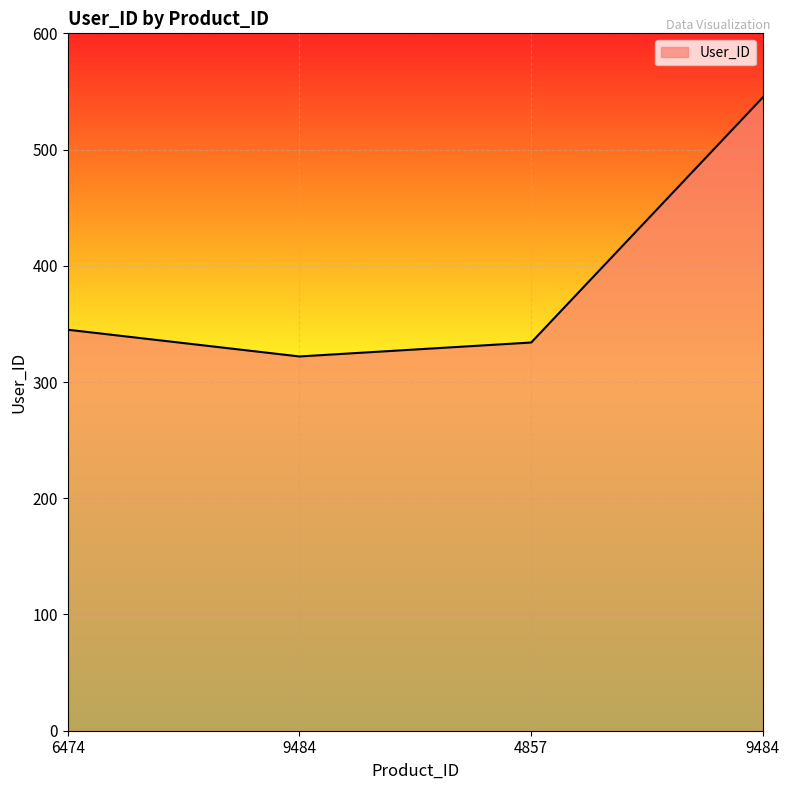

At which category does the chart reach its peak across all series?

9484